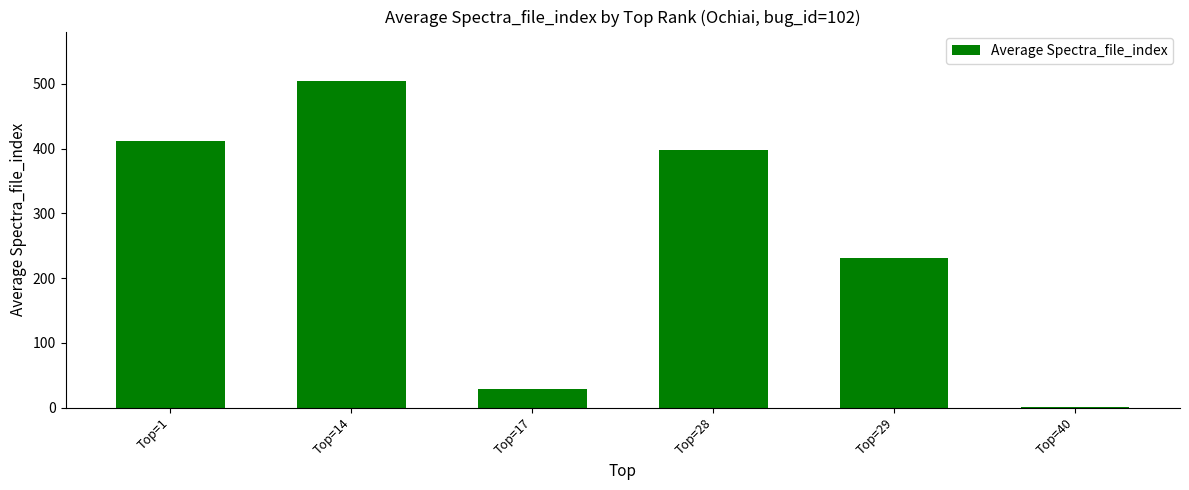

Between Top=40 and Top=17, which is larger?

Top=17